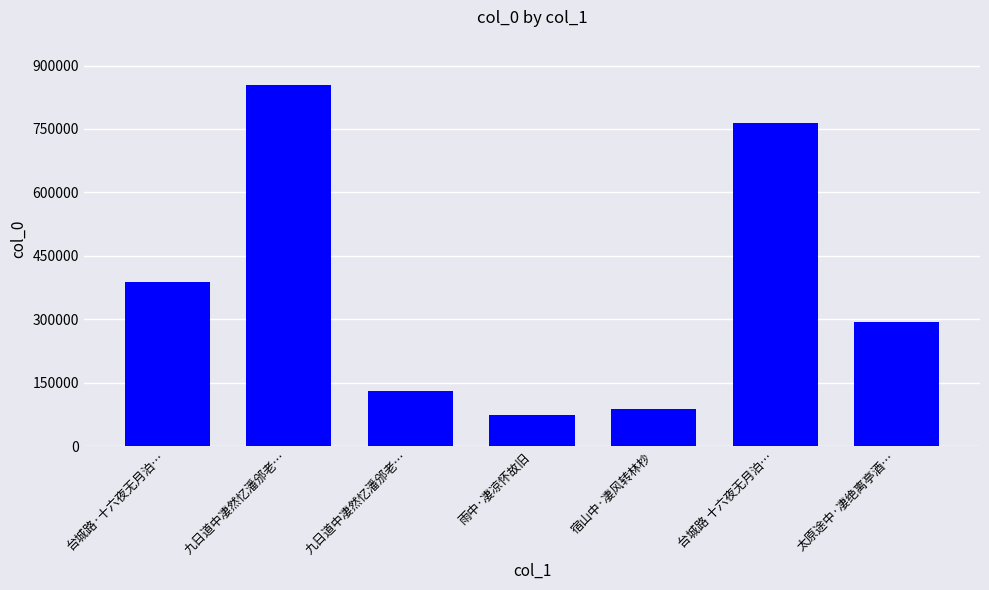

How many categories are shown in the chart?

7